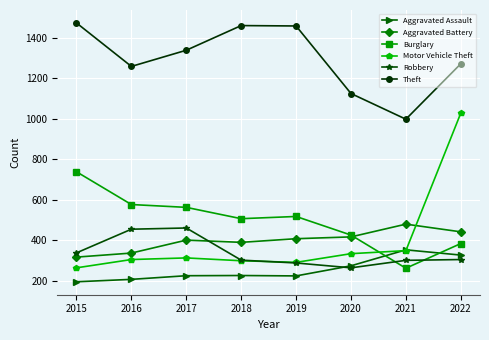

What is the average value of the Burglary series?

496